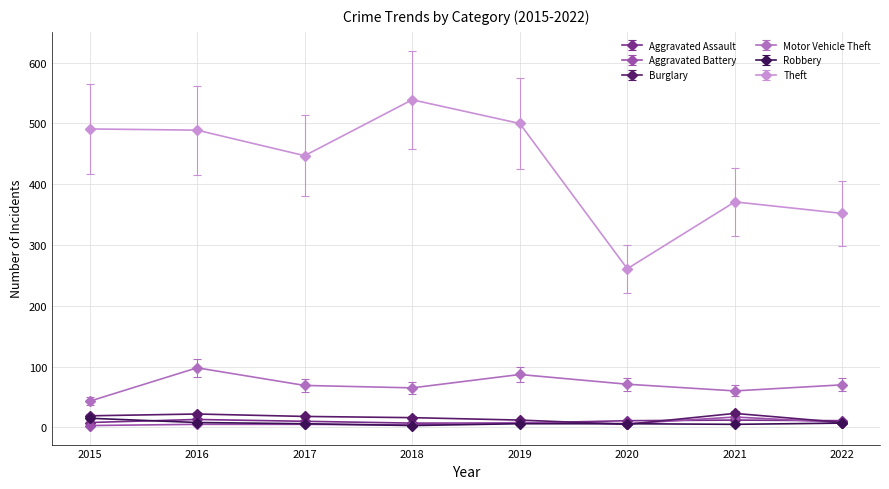

At which label is Theft closest to 400?

2021